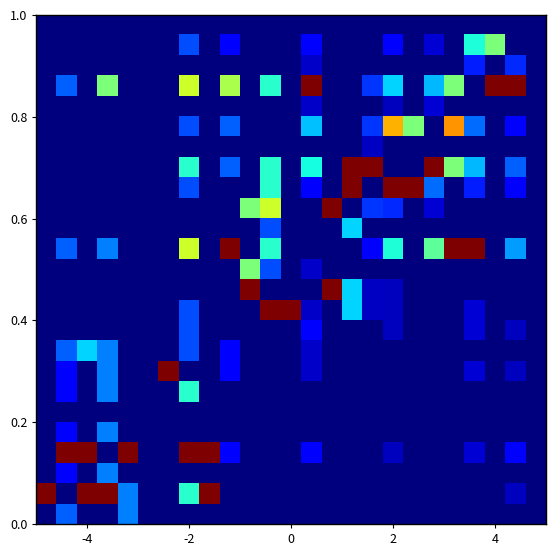

How many distinct data groups are displayed?

25